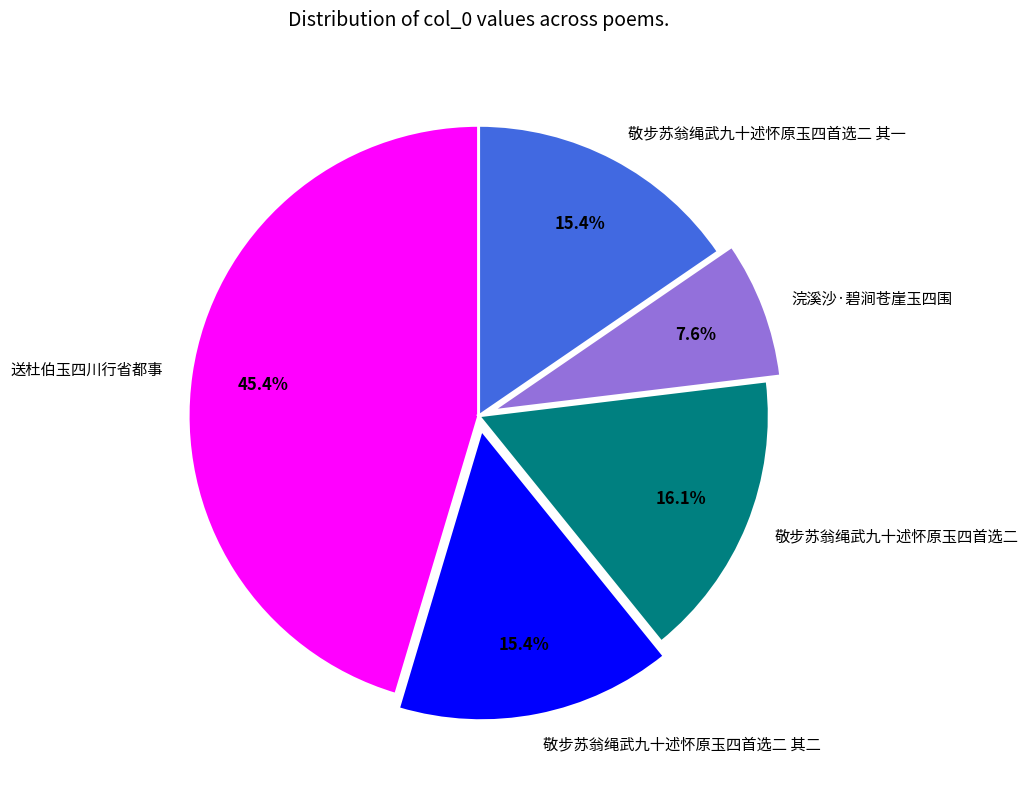

To the nearest percent, what is the average slice percentage?

20%